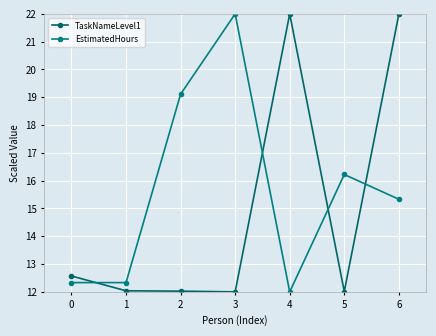

What is the maximum value shown in the chart?

22.0